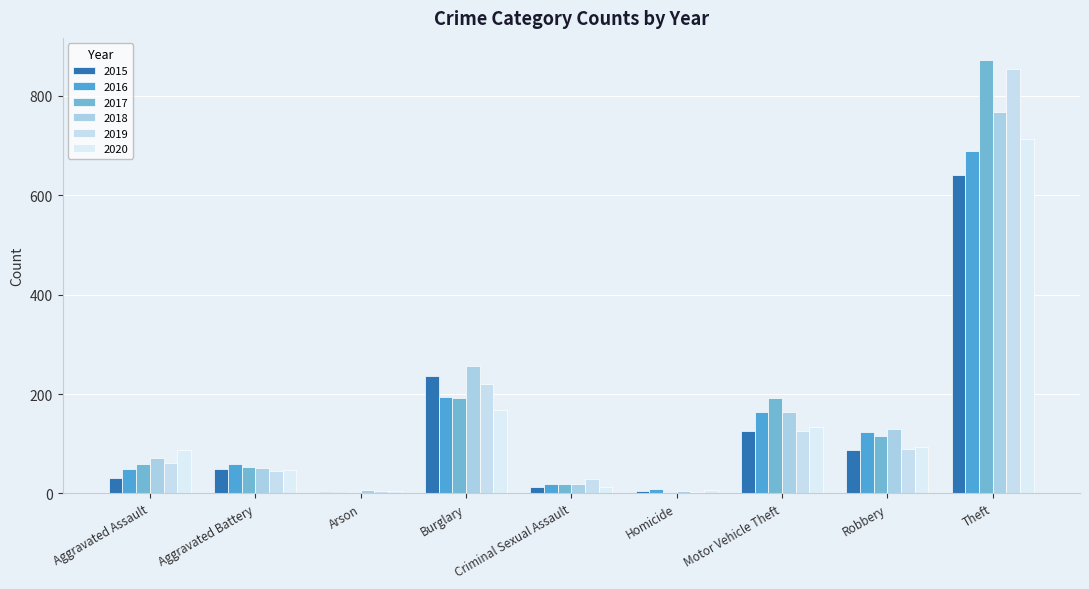

Between Arson and Theft, which series saw the biggest shift?

2017